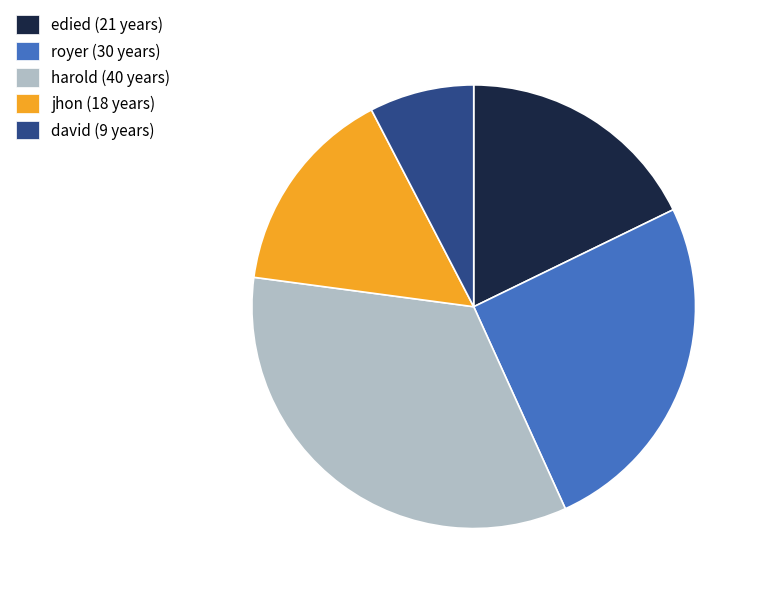

Which has a higher value, royer (30 years) or harold (40 years)?

harold (40 years)